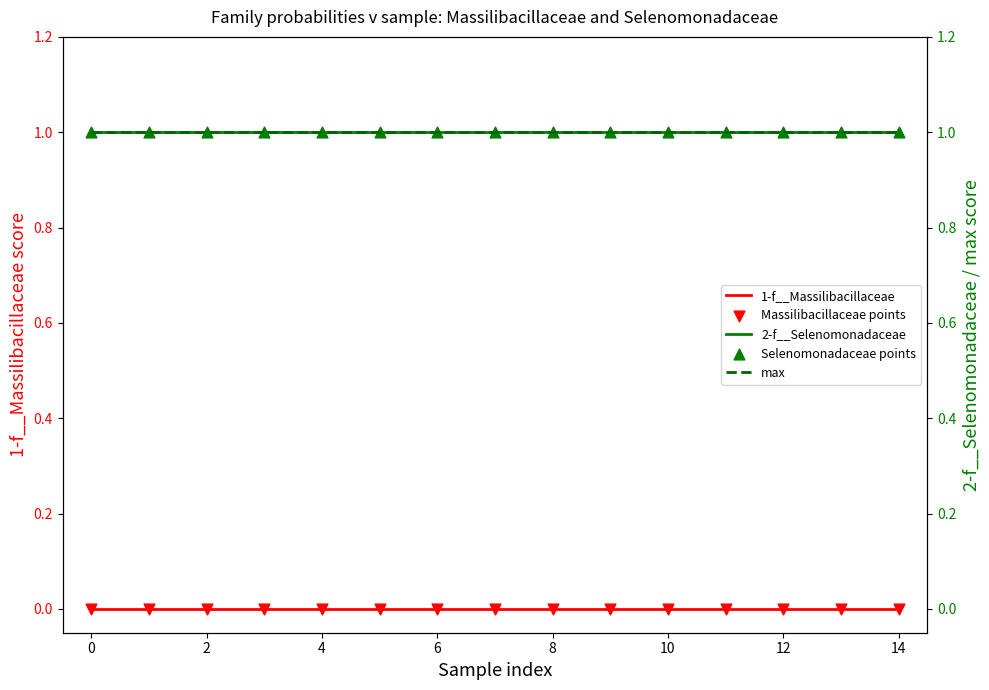

Is the value of Massilibacillaceae points at 12 greater than the value of 2-f__Selenomonadaceae at 12?

No